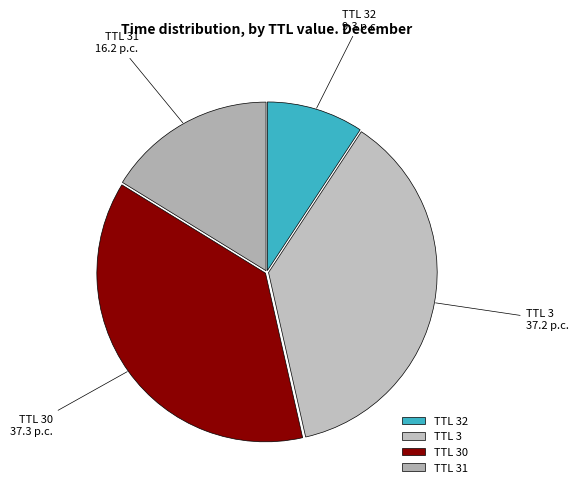

Is there any slice that represents more than half of the pie?

No